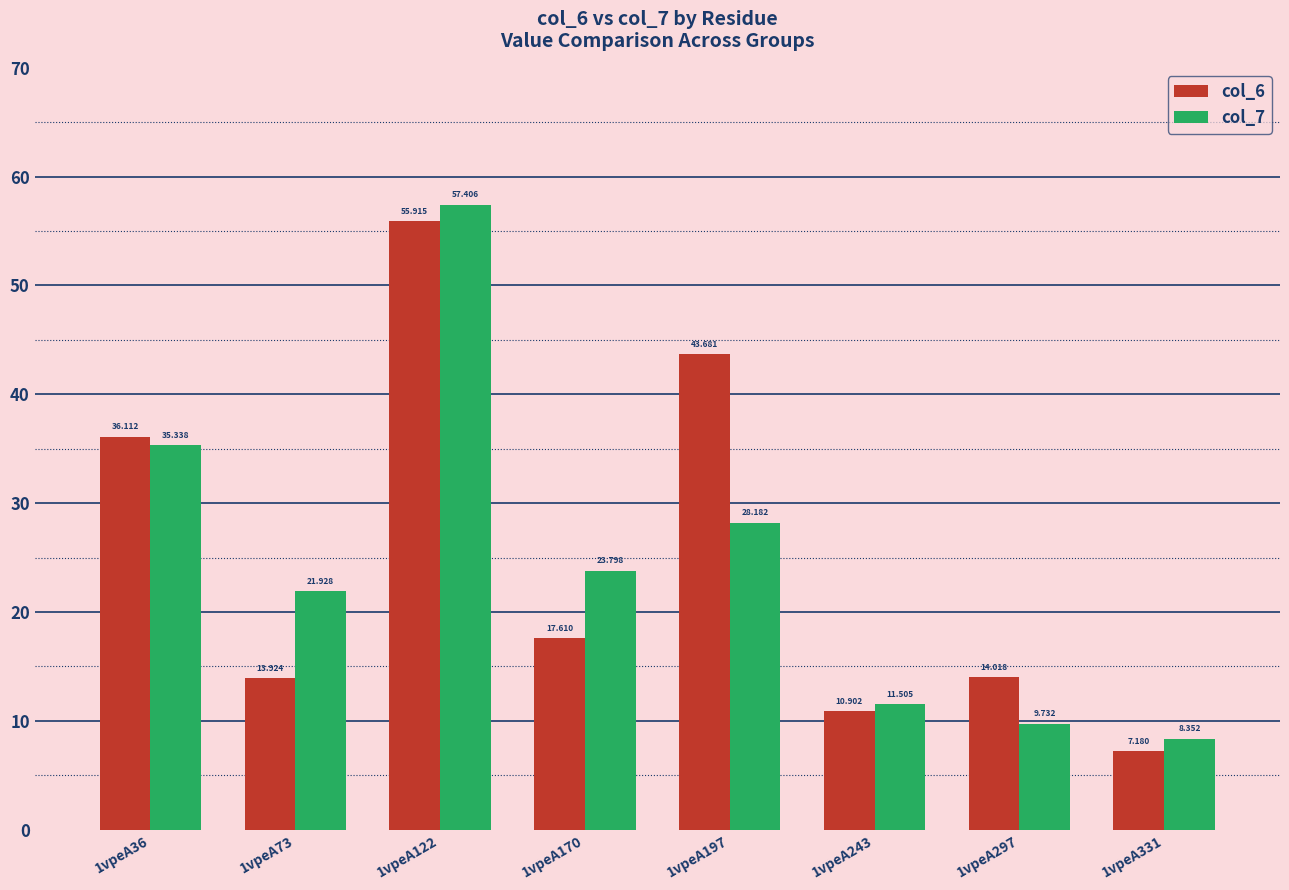

What is the highest value of the col_6 series?

55.9